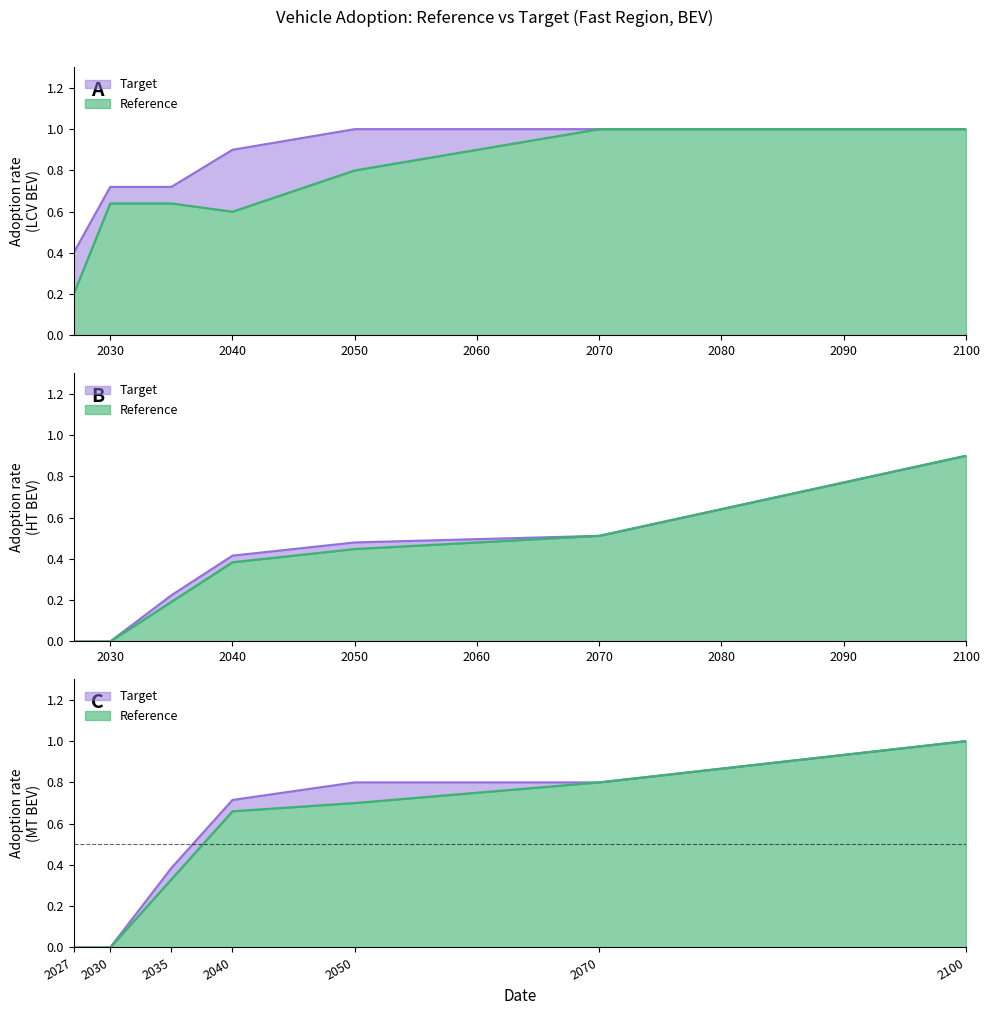

Is it true that Reference equals 0.8 at 2050?

True